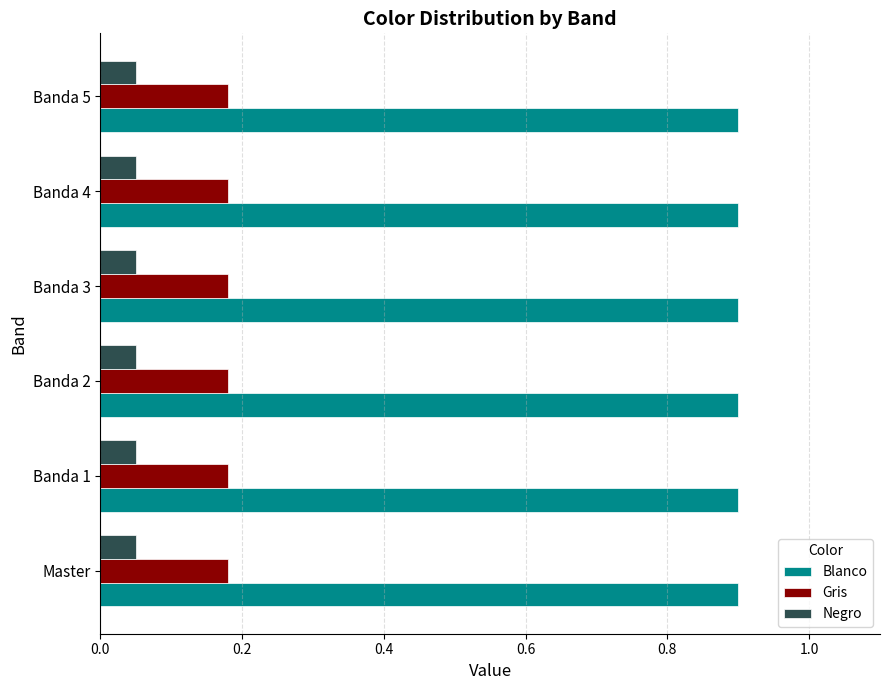

At how many categories does at least one series exceed 0?

6